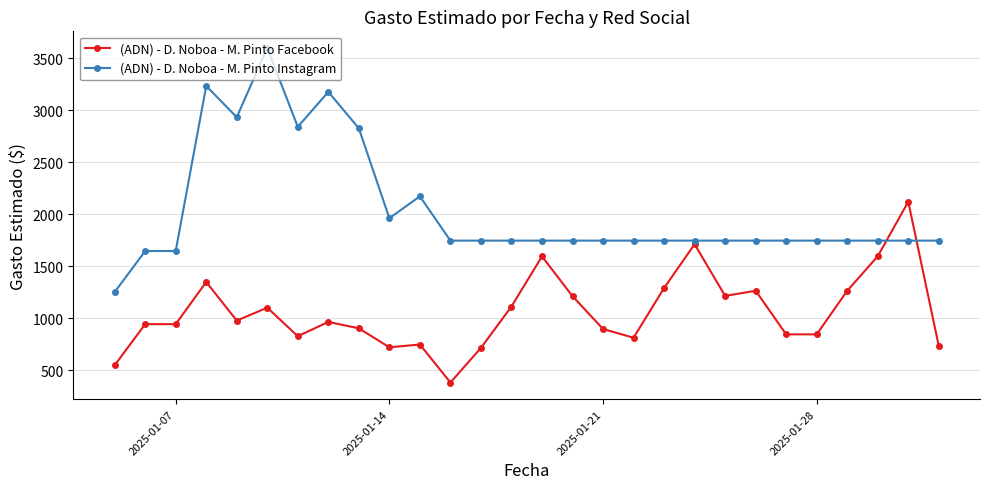

True or false: (ADN) - D. Noboa - M. Pinto Facebook has more than 0 interior local peaks.

True